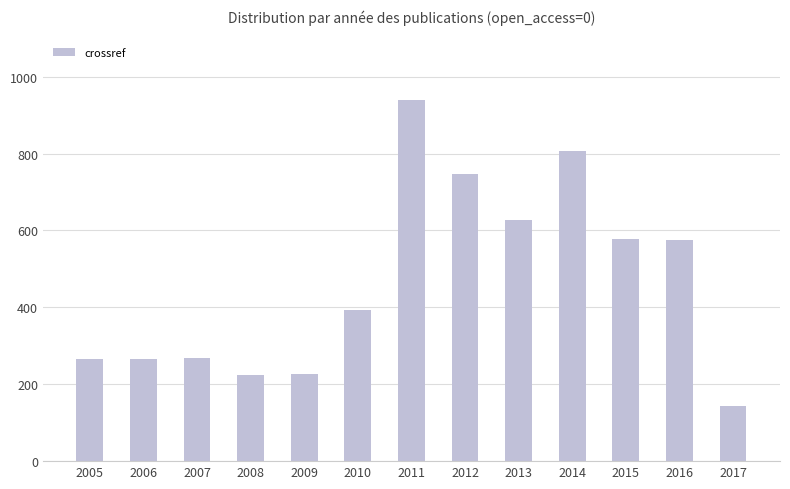

Are the bars horizontal?

No